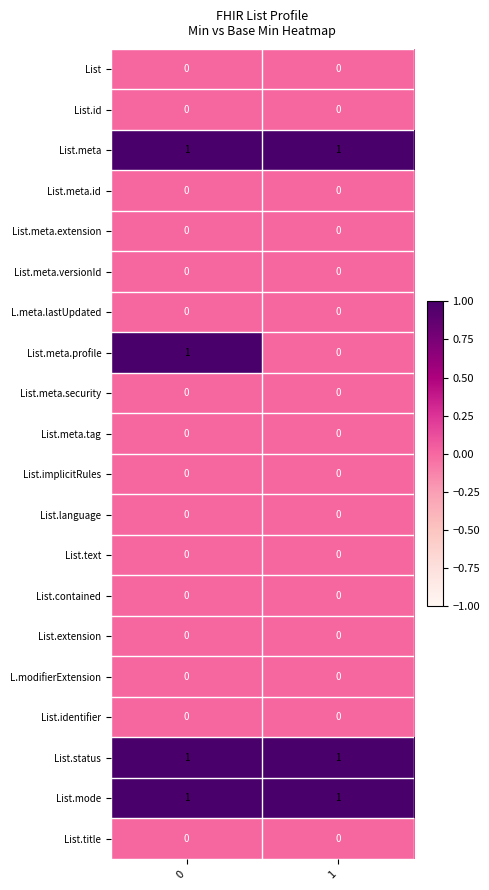

What is the total value across all series at 1?

3